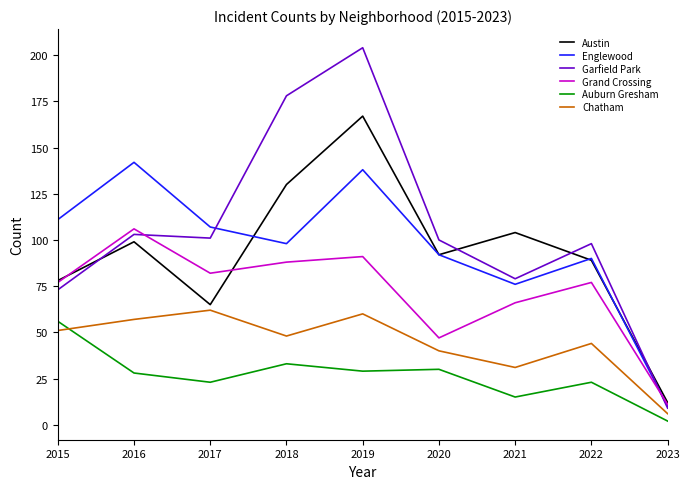

At which category is the sum across all series the highest?

2019